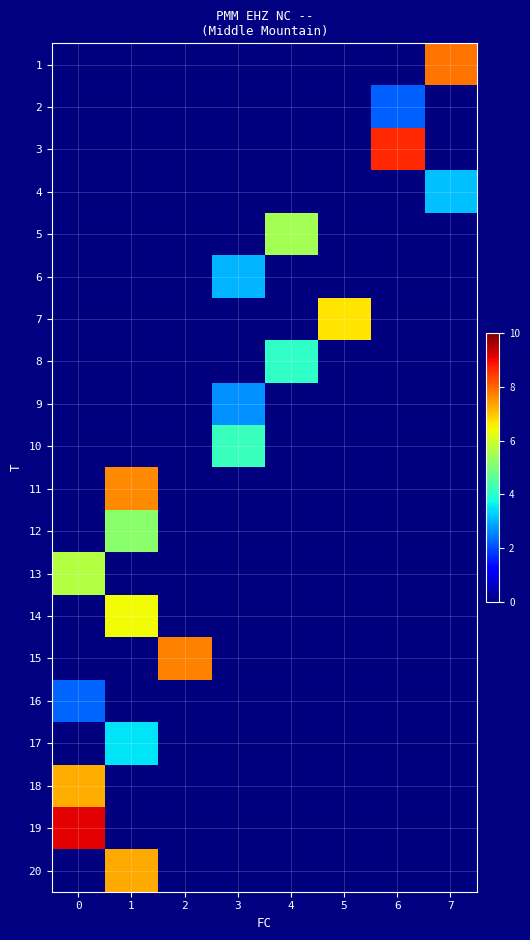

What is the total value across all series at 7?

11.0